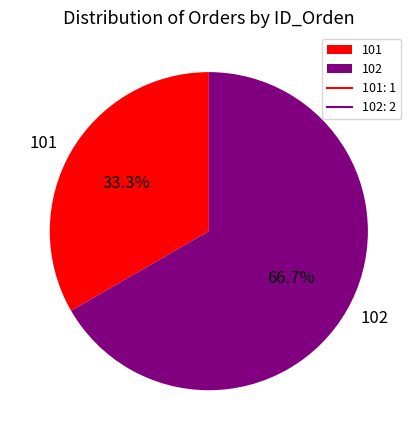

To the nearest percent, what portion does 101 represent?

33%